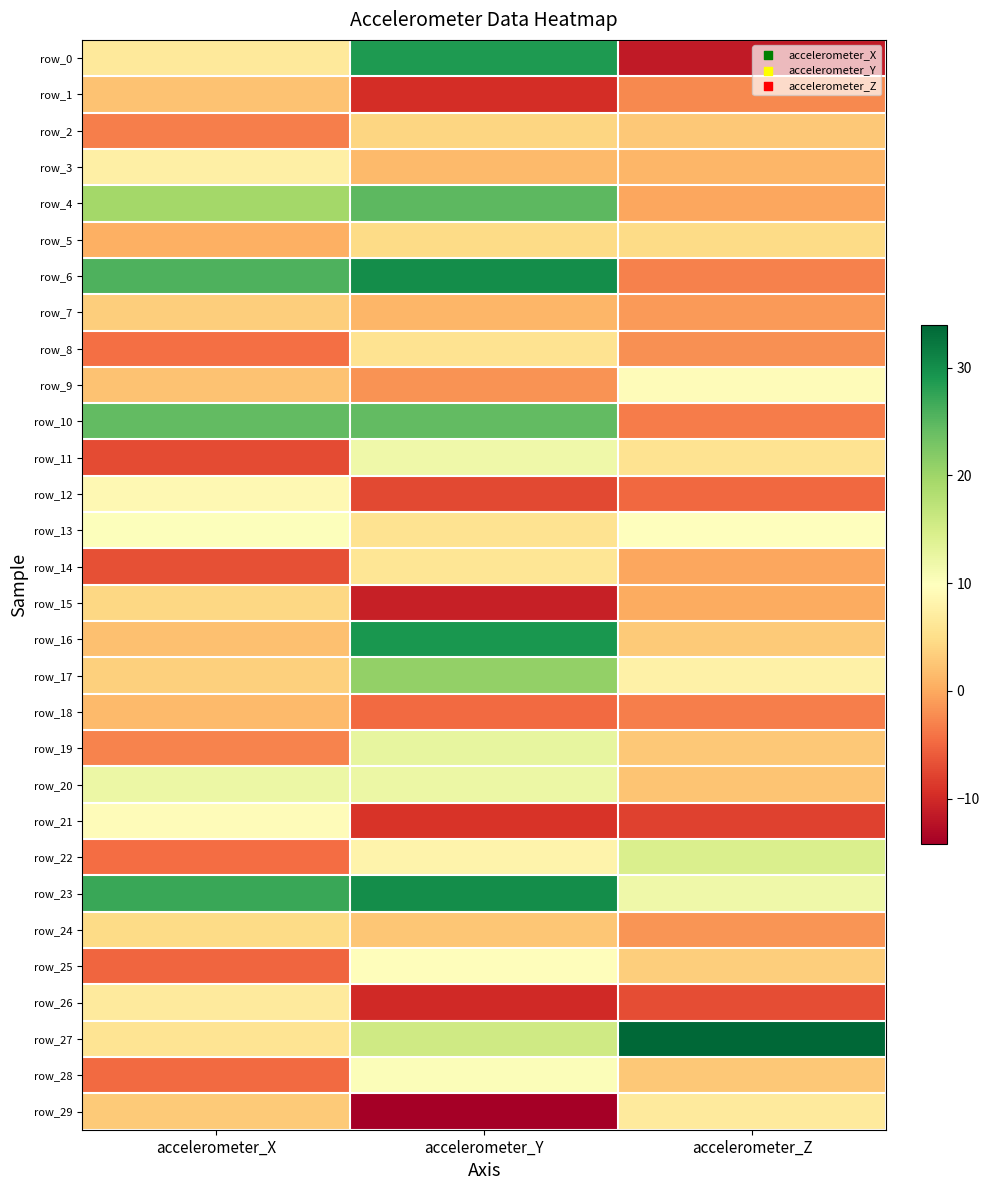

What value does the row_20 series have at accelerometer_Z?

2.3